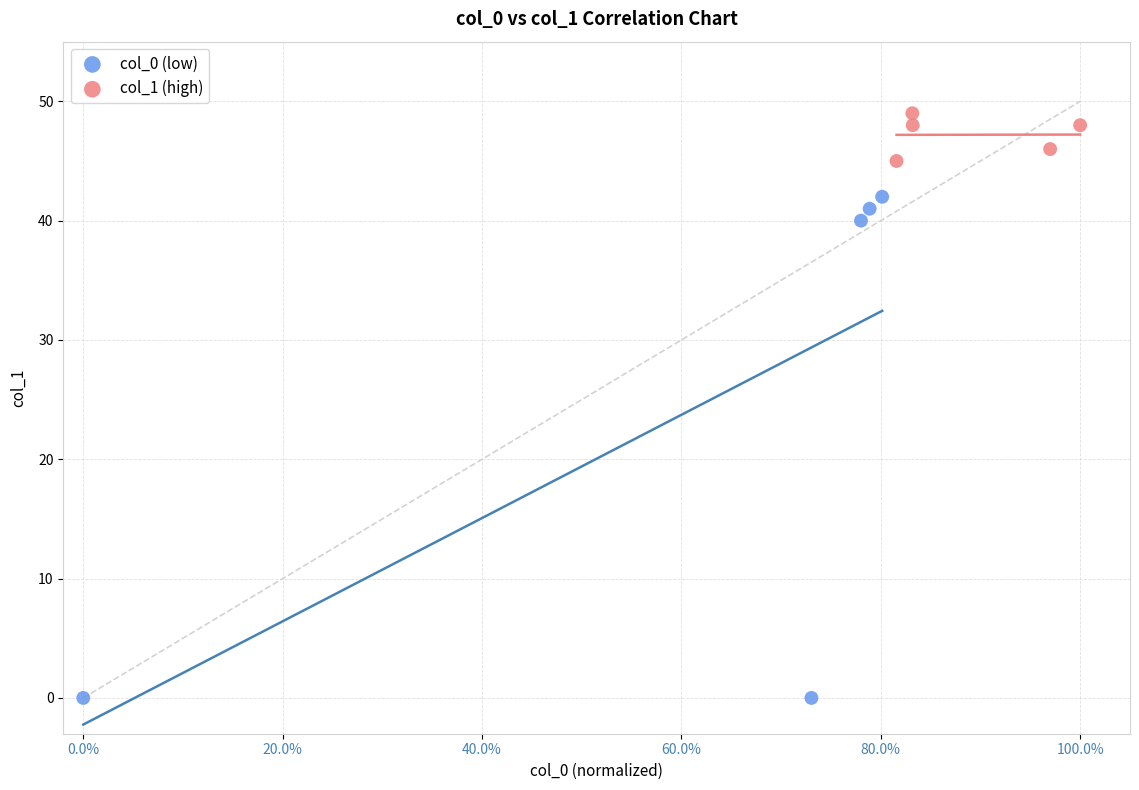

What are all the series names shown in the legend?

col_0 (low), col_1 (high)